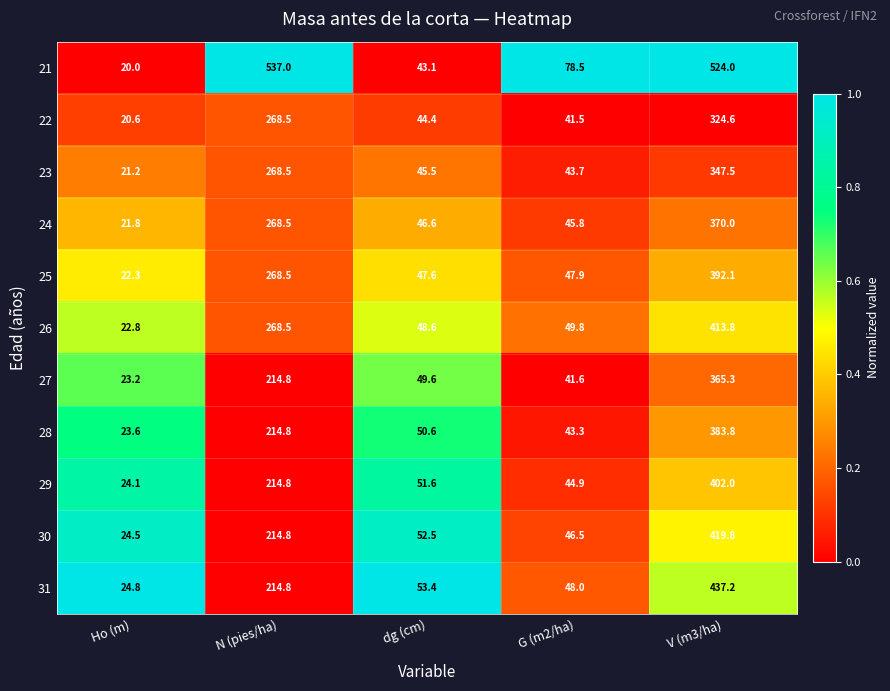

Rank the categories by 26 value from highest to lowest.

V (m3/ha), N (pies/ha), G (m2/ha), dg (cm), Ho (m)